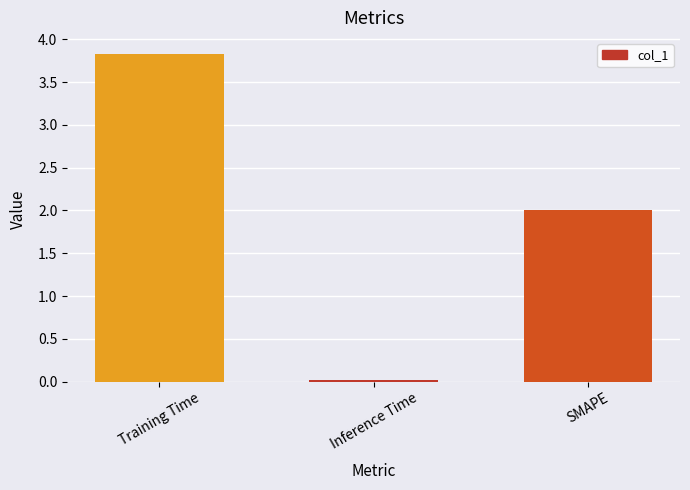

Between Inference Time and SMAPE, which is larger?

SMAPE